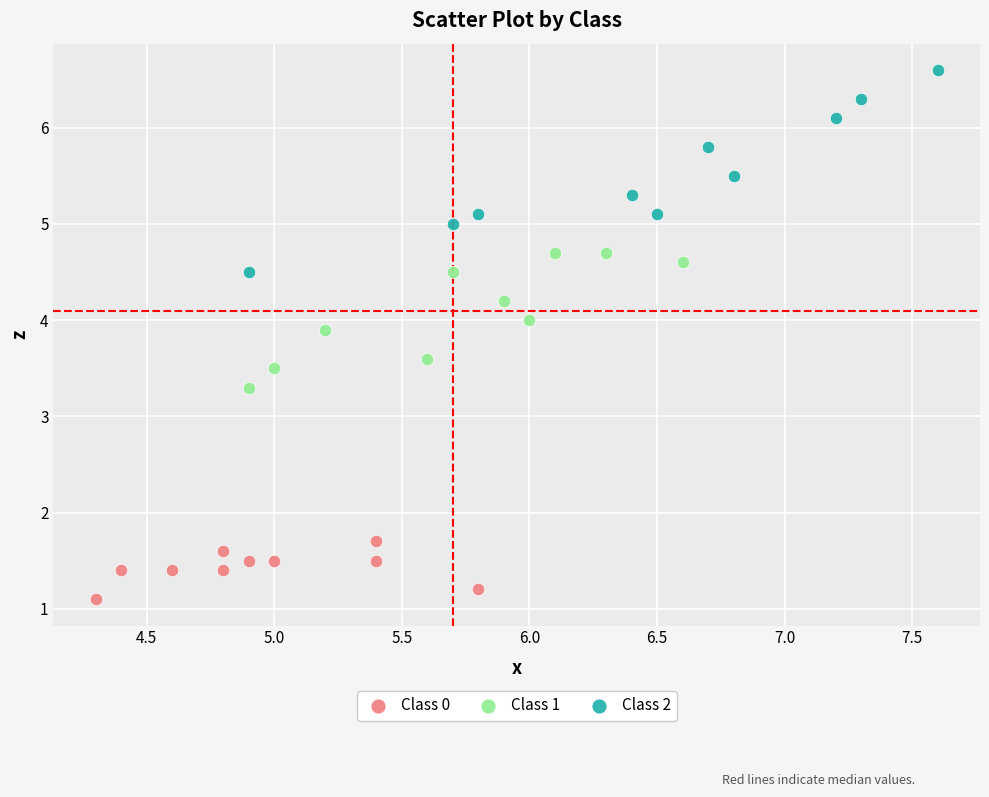

Which series reaches the maximum Y coordinate?

Class 2